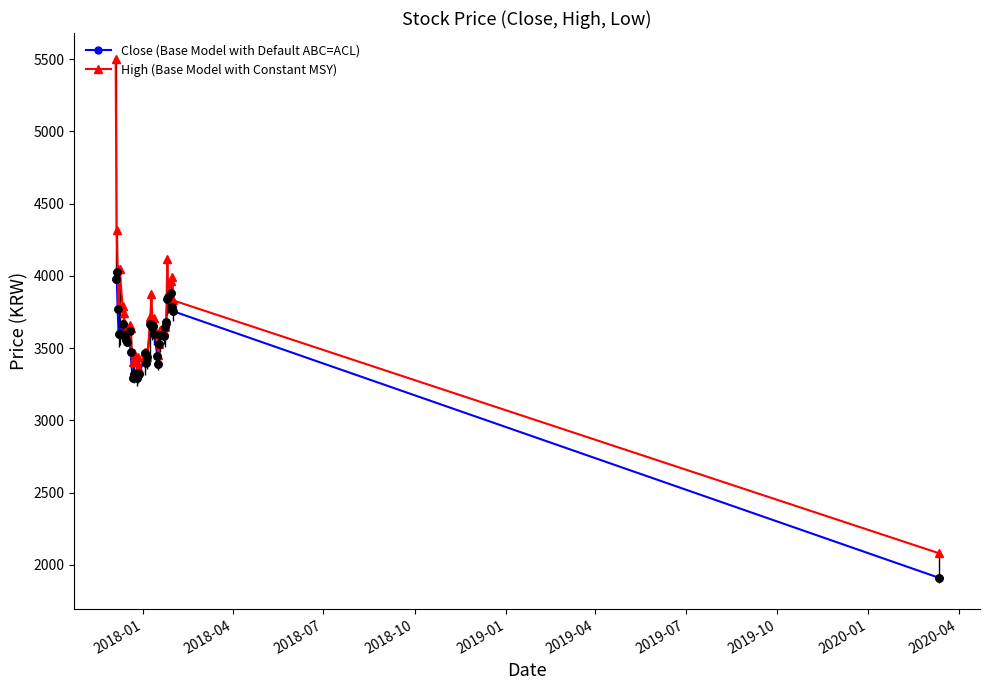

Which series has the largest total across all categories?

High (Base Model with Constant MSY)